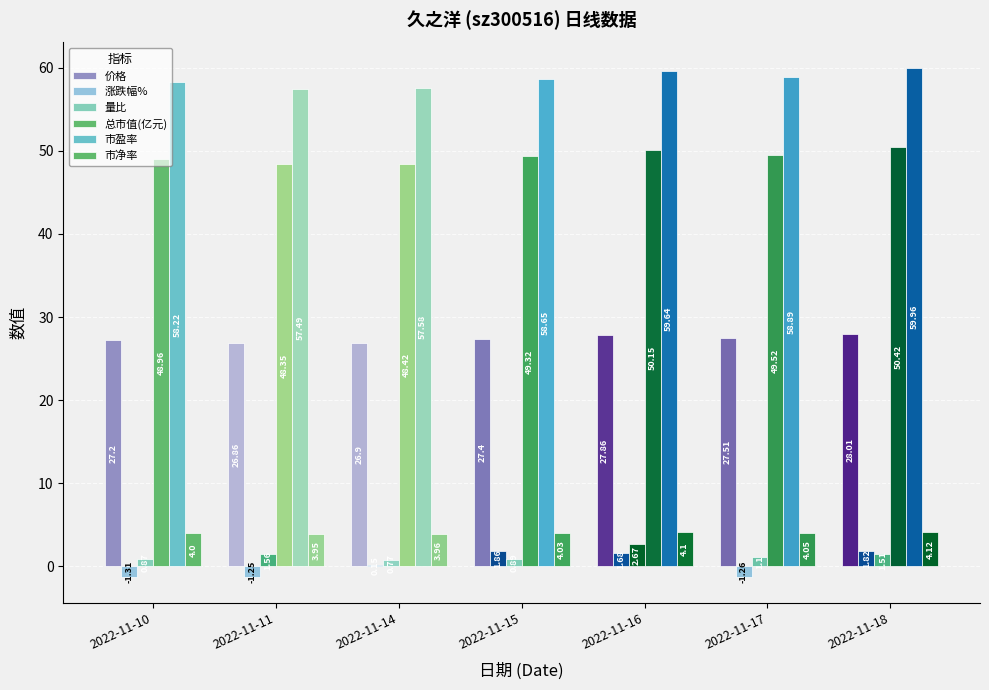

How many data points in 总市值(亿元) are above 49?

4